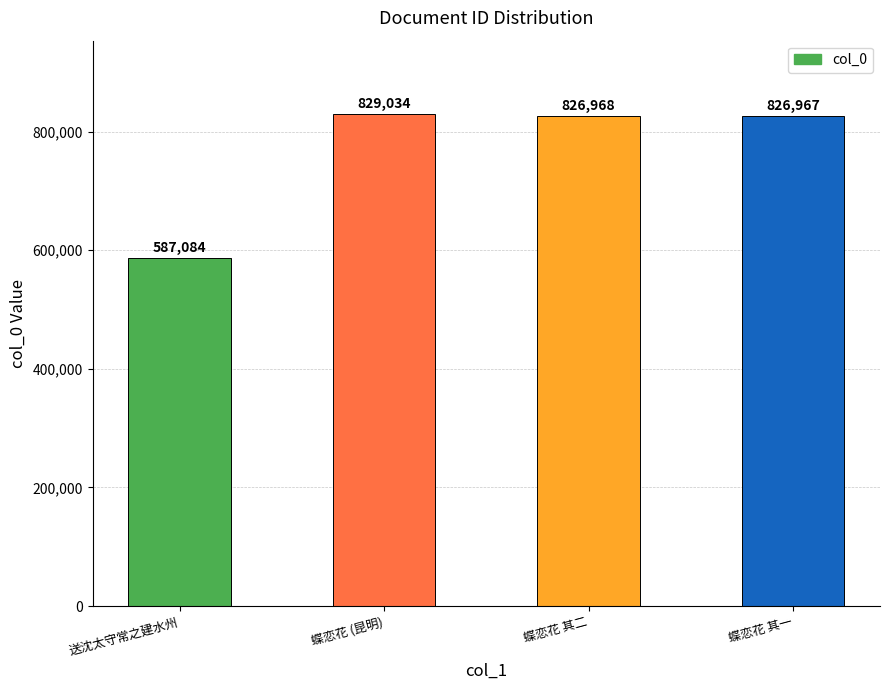

List the labels in order of value, smallest first.

送沈太守常之建水州, 蝶恋花 其一, 蝶恋花 其二, 蝶恋花 (昆明)